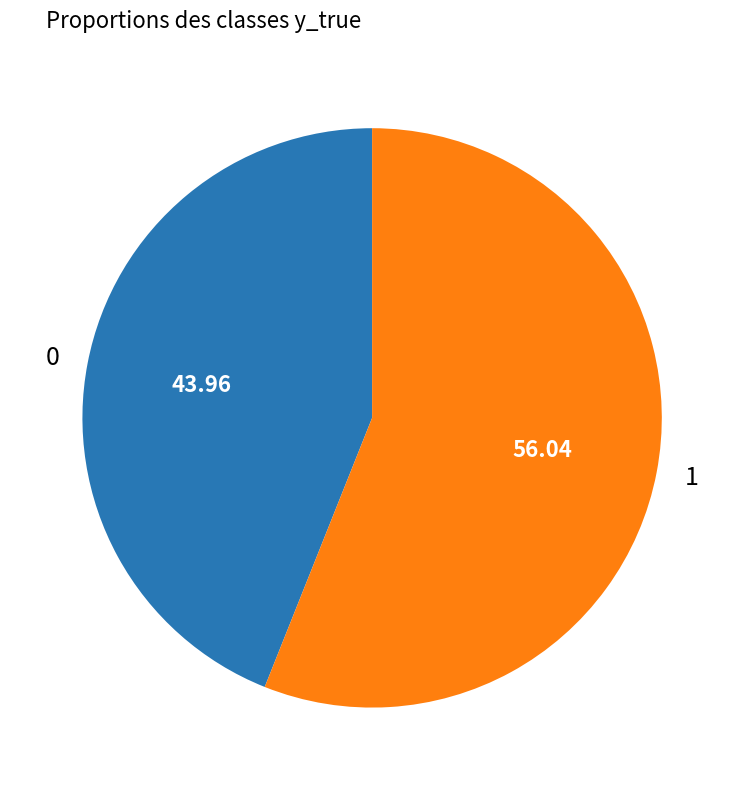

What is the ratio of the value at 1 to the value at 0?

1.3